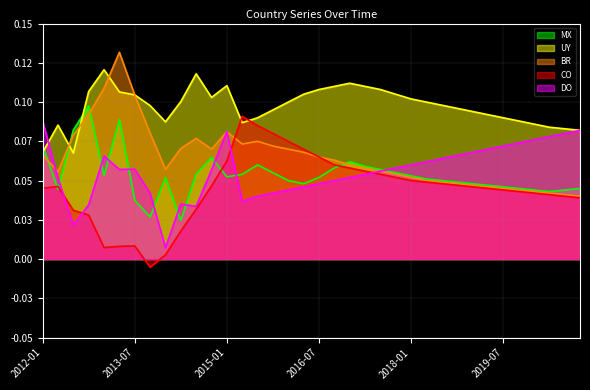

Where do UY and MX first cross each other?

2012-01 and 2012-04